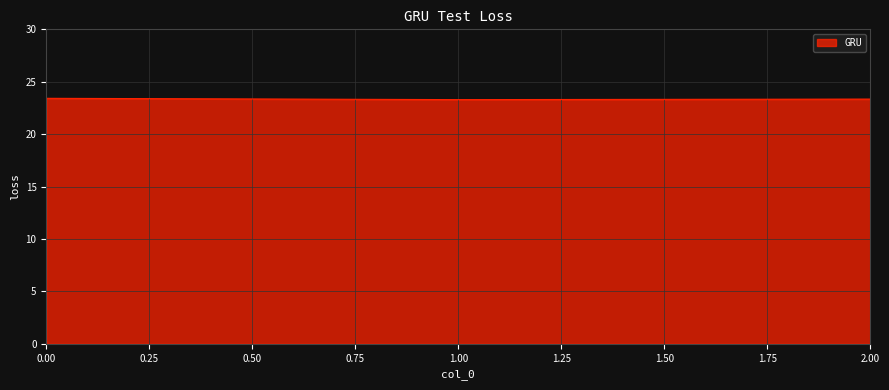

What is the difference between the maximum and minimum values?

0.1